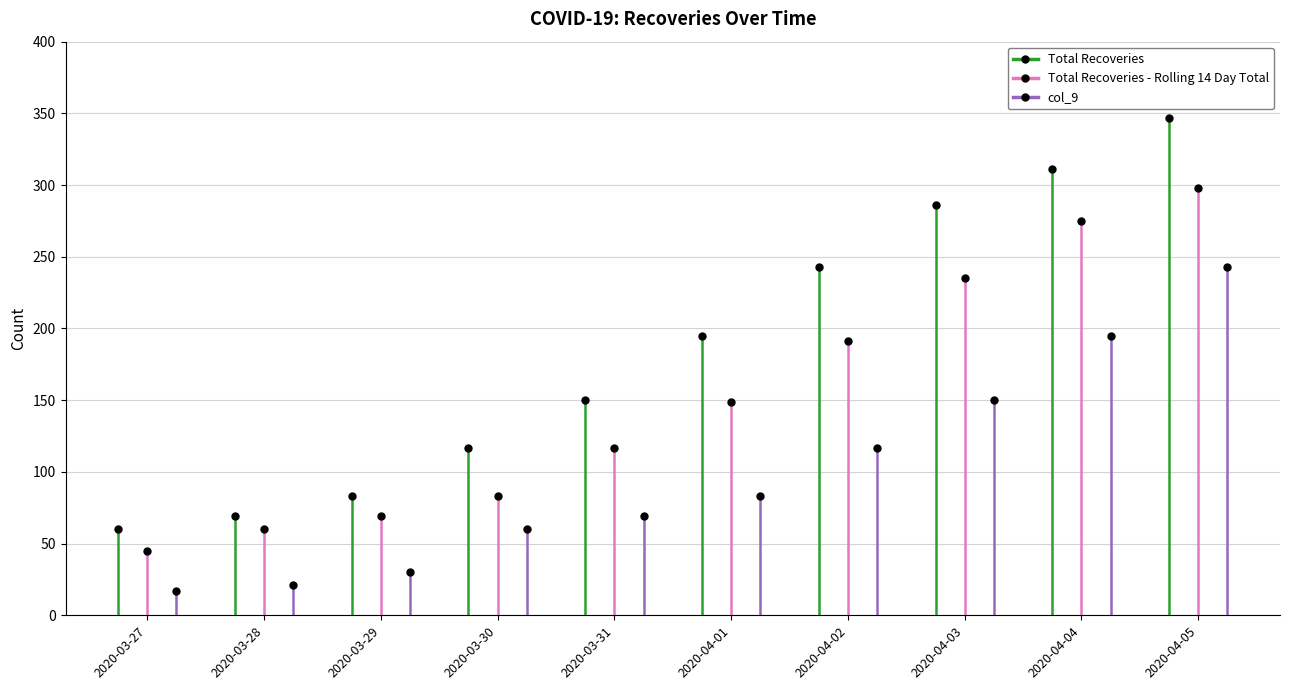

What value does the col_9 series have at 2020-03-29, to the nearest 10?

30